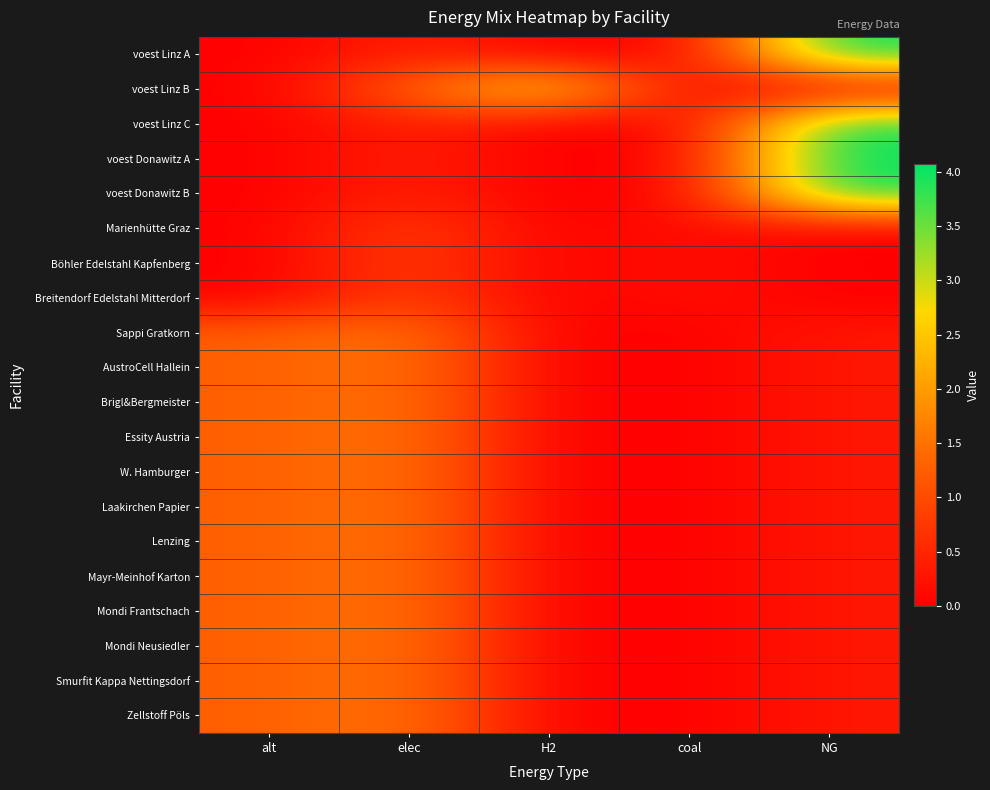

Rank the series by their maximum value, from lowest to highest.

Marienhütte Graz, Böhler Edelstahl Kapfenberg, Breitendorf Edelstahl Mitterdorf, Sappi Gratkorn, AustroCell Hallein, Brigl&Bergmeister, Essity Austria, W. Hamburger, Lenzing, Mayr-Meinhof Karton, Mondi Frantschach, Smurfit Kappa Nettingsdorf, Laakirchen Papier, Mondi Neusiedler, Zellstoff Pöls, voest Linz B, voest Linz A, voest Linz C, voest Donawitz B, voest Donawitz A